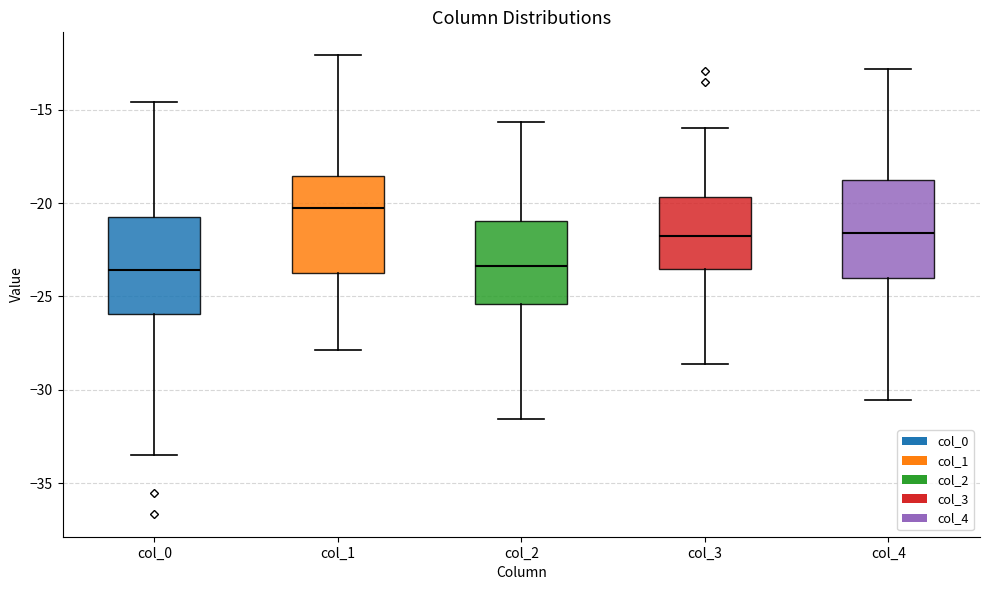

Reading left to right, read every box against the y-axis: the position of its median line, the range the box covers, and the ends of its whiskers. The values are not printed on the chart, so give them approximately, as read against the axis.

col_0: median -23.5, box -26.0 to -20.5, whiskers -33.5 to -14.5
col_1: median -20.5, box -23.5 to -18.5, whiskers -28.0 to -12.0
col_2: median -23.5, box -25.5 to -21.0, whiskers -31.5 to -15.5
col_3: median -21.5, box -23.5 to -19.5, whiskers -28.5 to -16.0
col_4: median -21.5, box -24.0 to -18.5, whiskers -30.5 to -13.0